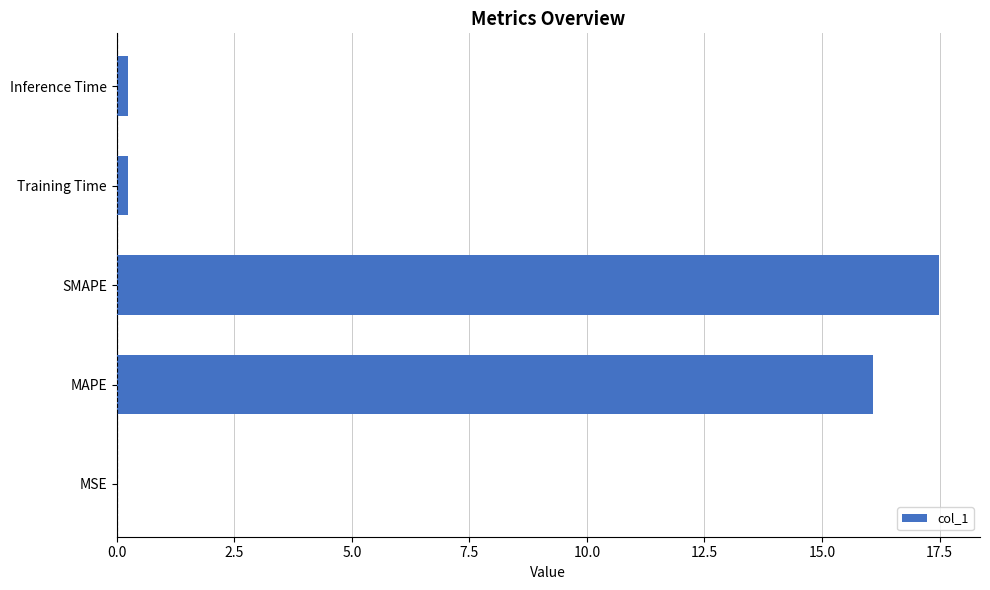

Between Inference Time and SMAPE, which is larger?

SMAPE